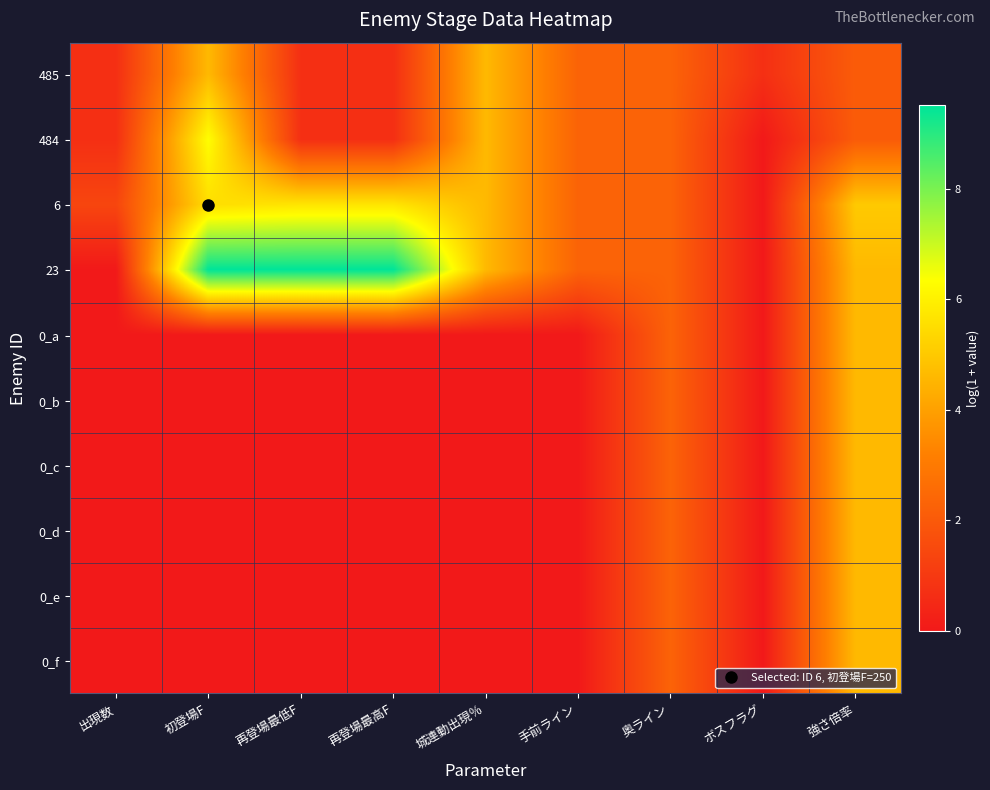

Reading left to right, extract all data points from this chart.

485: 出現数=0.7	初登場F=4.6	再登場最低F=0.7	再登場最高F=0.7	城連動出現％=4.6	手前ライン=2.3	奥ライン=2.3	ボスフラグ=0.7	強さ倍率=2.1
484: 出現数=0.7	初登場F=6.3	再登場最低F=0.7	再登場最高F=0.7	城連動出現％=4.6	手前ライン=2.3	奥ライン=2.3	ボスフラグ=0.0	強さ倍率=2.1
6: 出現数=1.4	初登場F=5.5	再登場最低F=5.7	再登場最高F=5.7	城連動出現％=4.6	手前ライン=2.3	奥ライン=2.3	ボスフラグ=0.0	強さ倍率=5.0
23: 出現数=0.0	初登場F=9.5	再登場最低F=9.5	再登場最高F=9.5	城連動出現％=4.6	手前ライン=2.3	奥ライン=2.3	ボスフラグ=0.0	強さ倍率=4.6
0_a: 出現数=0.0	初登場F=0.0	再登場最低F=0.0	再登場最高F=0.0	城連動出現％=0.0	手前ライン=0.0	奥ライン=2.3	ボスフラグ=0.0	強さ倍率=4.6
0_b: 出現数=0.0	初登場F=0.0	再登場最低F=0.0	再登場最高F=0.0	城連動出現％=0.0	手前ライン=0.0	奥ライン=2.3	ボスフラグ=0.0	強さ倍率=4.6
0_c: 出現数=0.0	初登場F=0.0	再登場最低F=0.0	再登場最高F=0.0	城連動出現％=0.0	手前ライン=0.0	奥ライン=2.3	ボスフラグ=0.0	強さ倍率=4.6
0_d: 出現数=0.0	初登場F=0.0	再登場最低F=0.0	再登場最高F=0.0	城連動出現％=0.0	手前ライン=0.0	奥ライン=2.3	ボスフラグ=0.0	強さ倍率=4.6
0_e: 出現数=0.0	初登場F=0.0	再登場最低F=0.0	再登場最高F=0.0	城連動出現％=0.0	手前ライン=0.0	奥ライン=2.3	ボスフラグ=0.0	強さ倍率=4.6
0_f: 出現数=0.0	初登場F=0.0	再登場最低F=0.0	再登場最高F=0.0	城連動出現％=0.0	手前ライン=0.0	奥ライン=2.3	ボスフラグ=0.0	強さ倍率=4.6